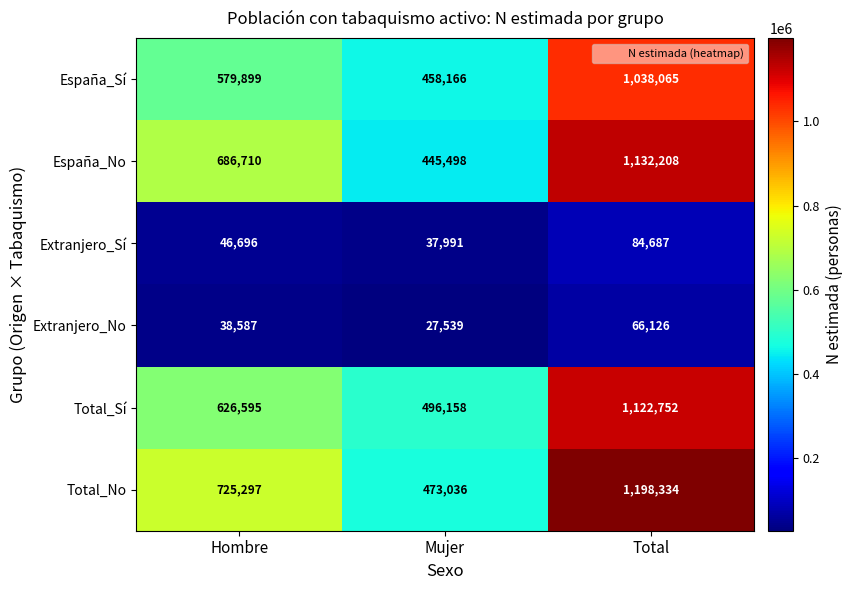

The Extranjero_No series shows 27539 at Mujer. True or false?

True